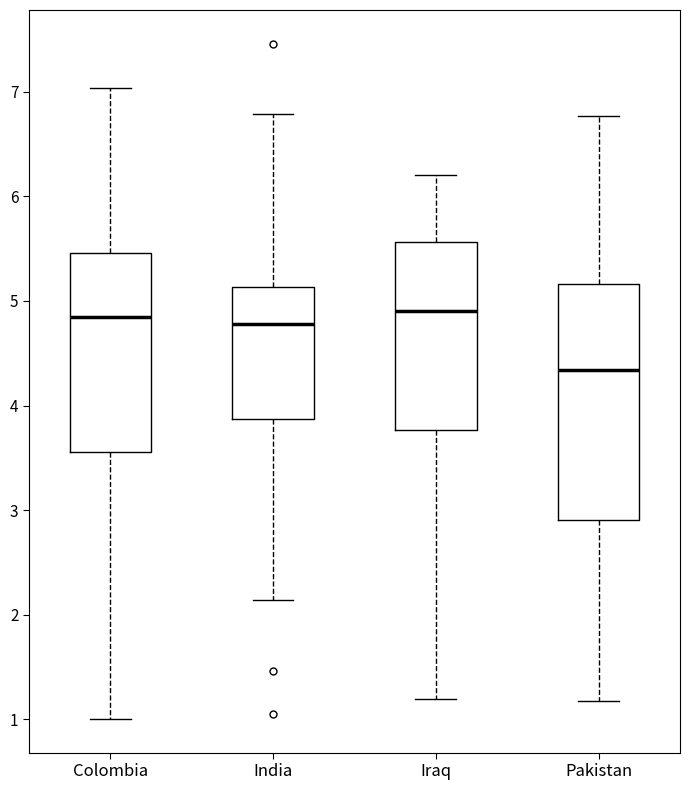

Where is the lower edge of the box for Iraq on the y-axis? The values are not printed on the chart, so give them approximately, as read against the axis.

3.8